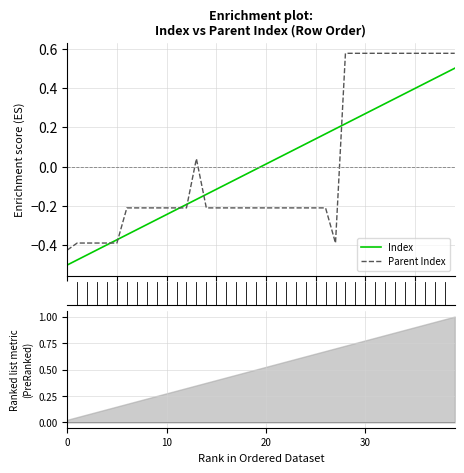

True or false: Parent Index has a value of -0.4 at 4.

True